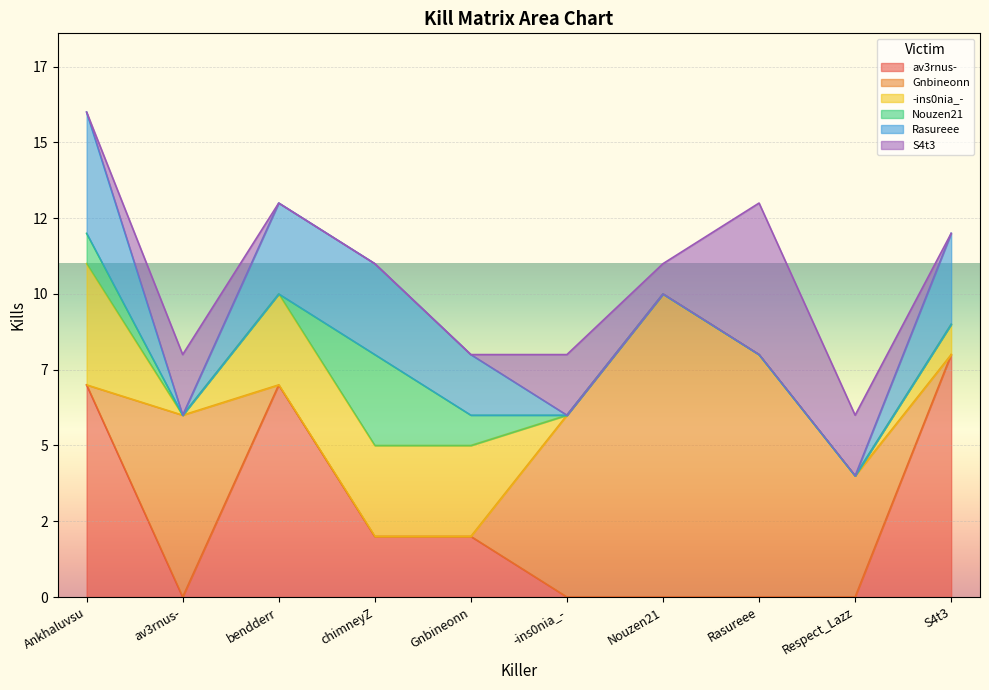

What is the approximate value of av3rnus- at Gnbineonn?

2